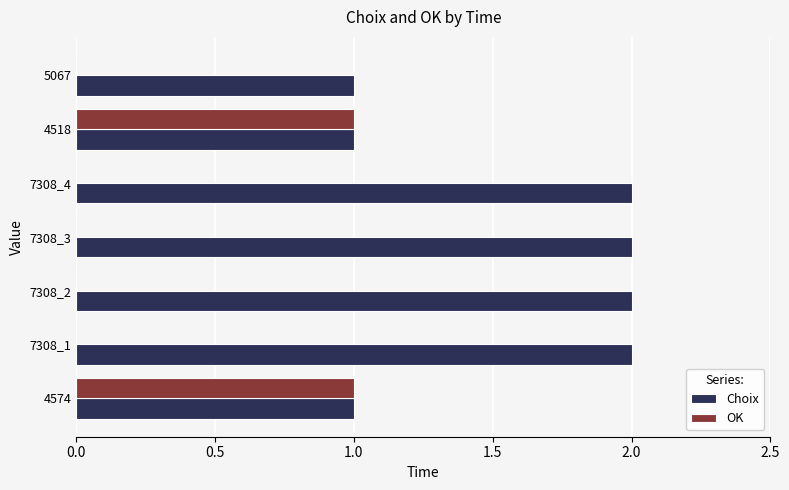

What is the sum of all Choix values?

11